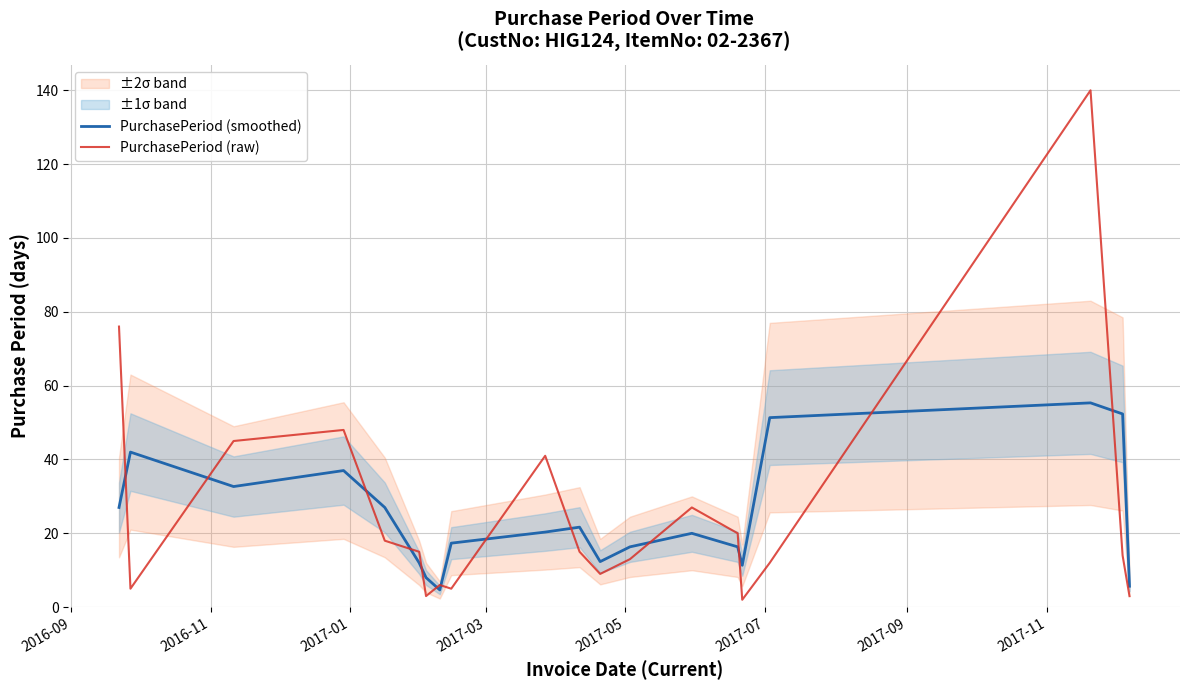

What is the difference between the maximum and minimum values in the PurchasePeriod (smoothed) series?

50.7